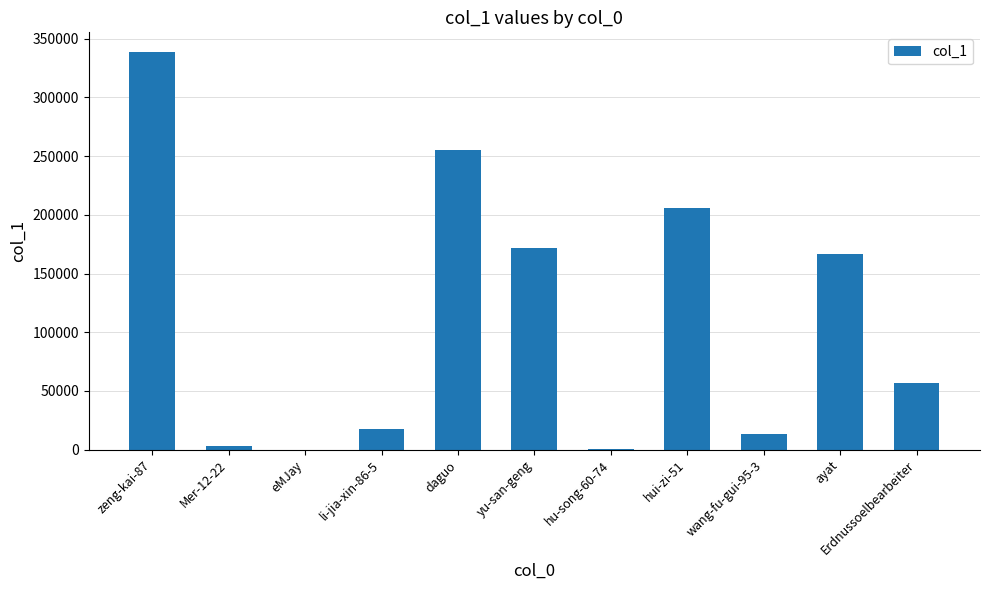

True or false: the data shows 85018 at Erdnussoelbearbeiter.

False